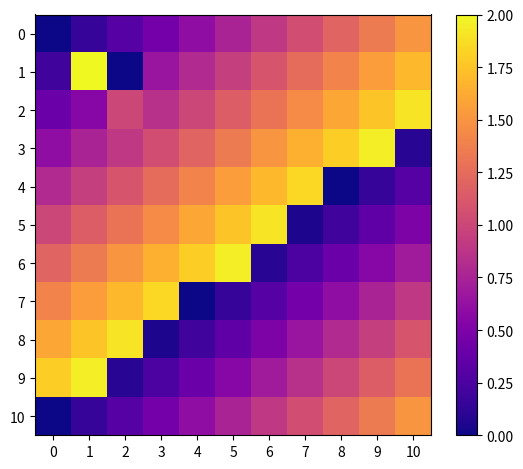

What is the spread (max minus min) of values at 9?

1.8